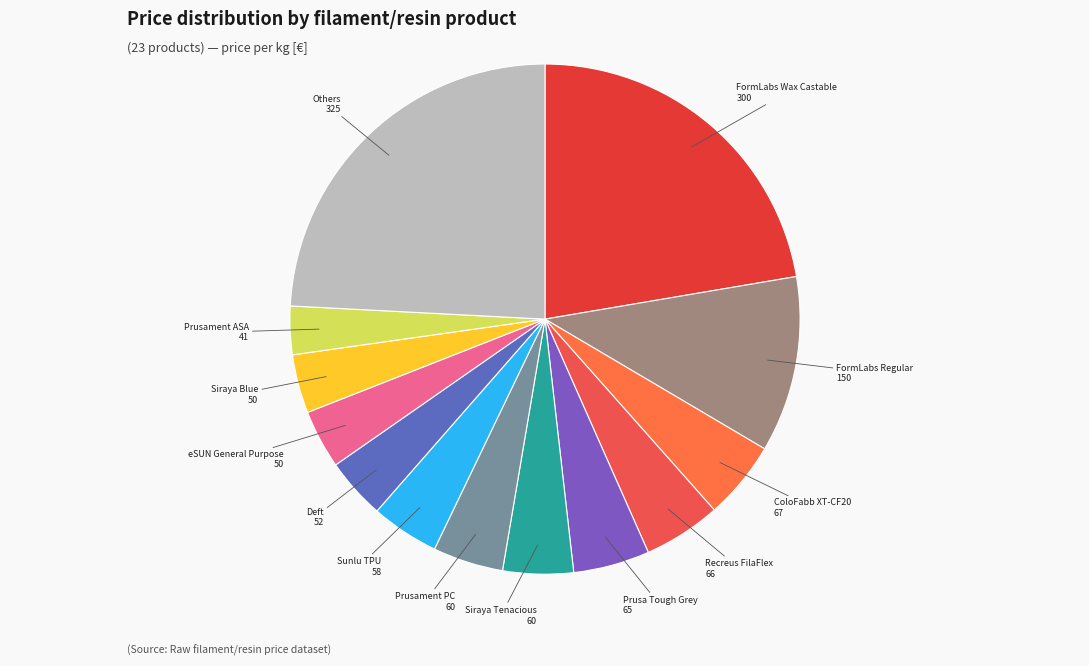

Does Prusament PC account for over 50% of the chart?

No